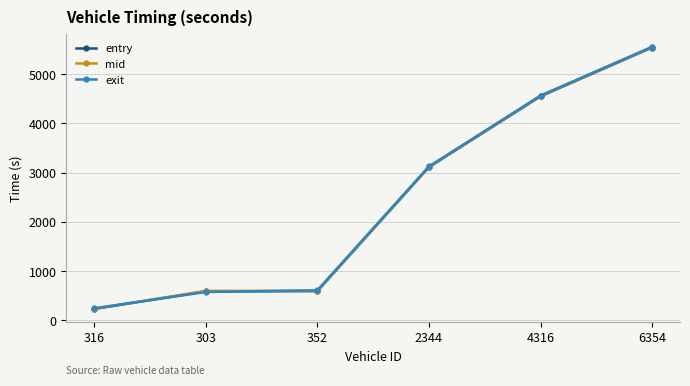

Which series ends up on top after the final intersection of exit and entry?

exit